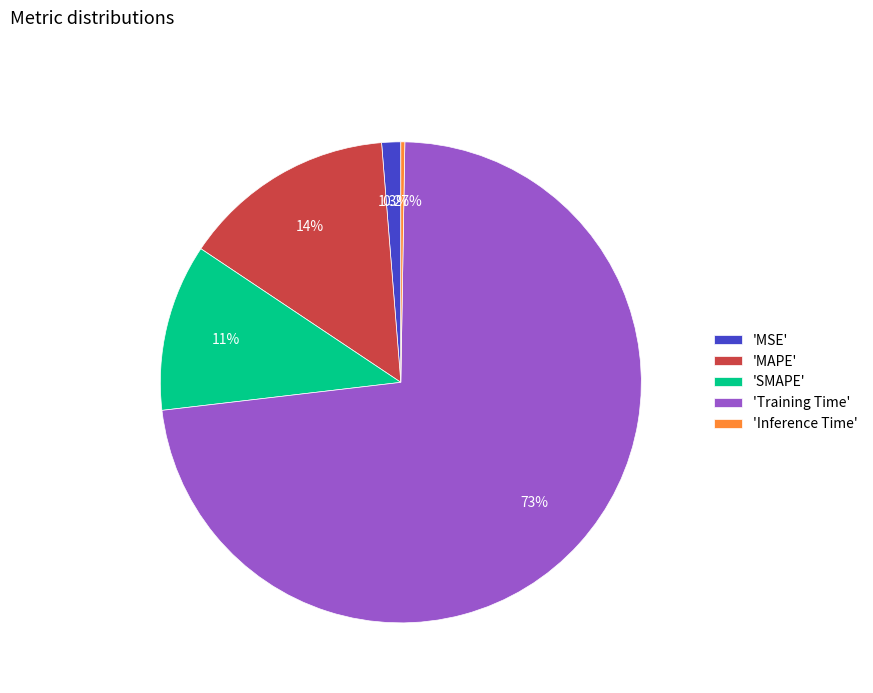

What is the majority slice?

'Training Time'